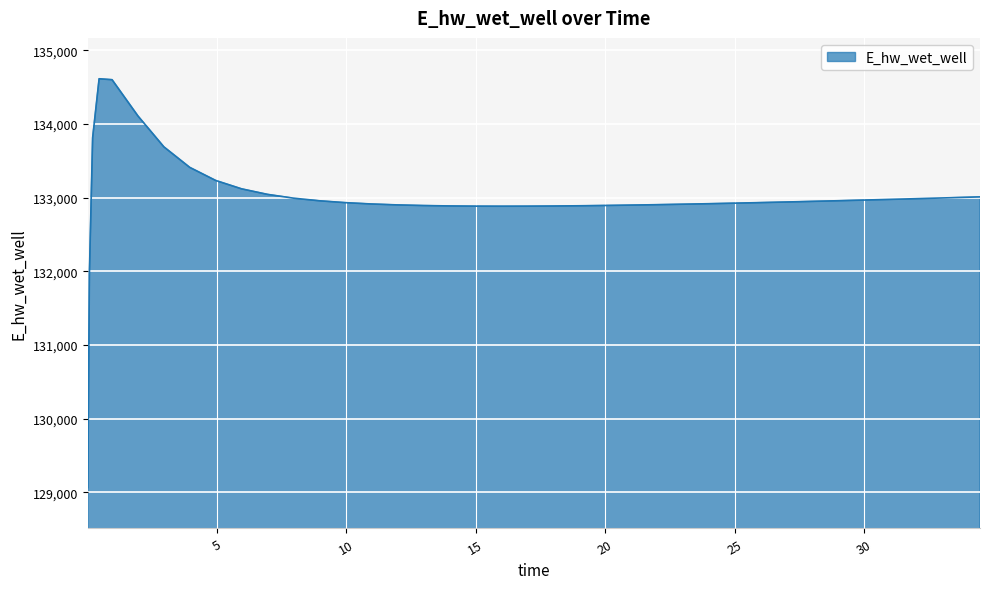

True or false: there are more than 0 points higher than both neighbors.

True